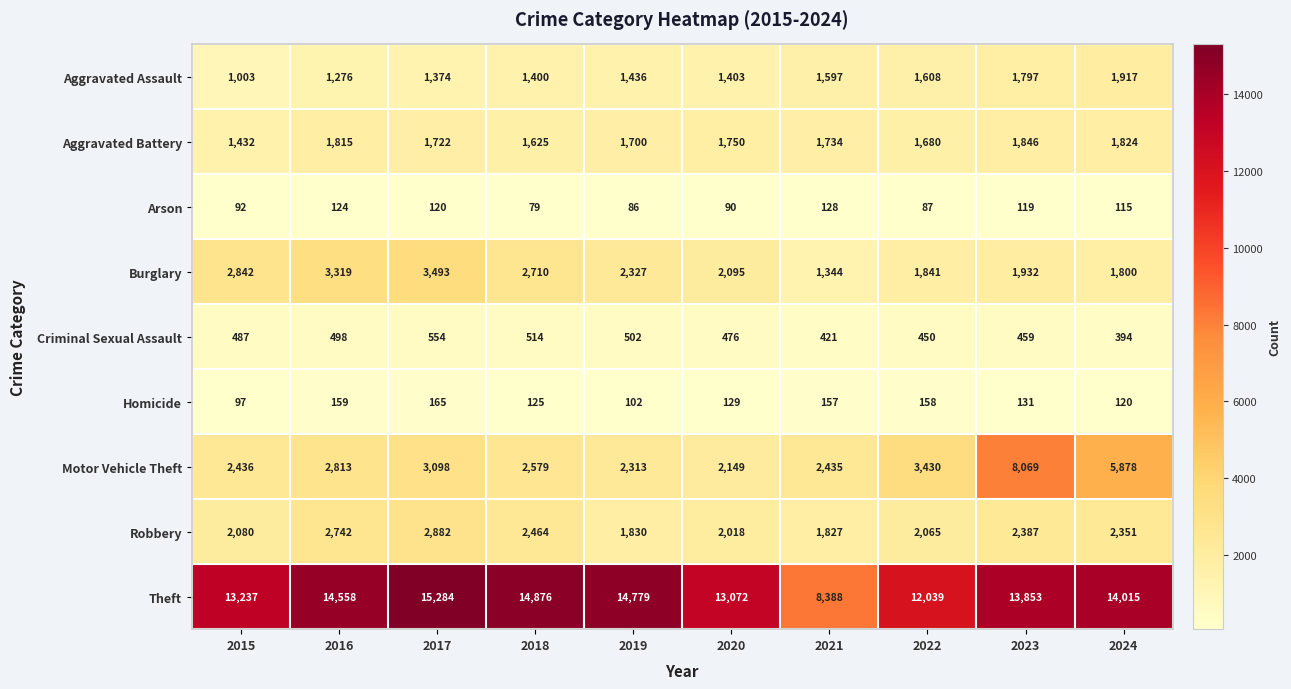

How many categories are shown in the chart?

10